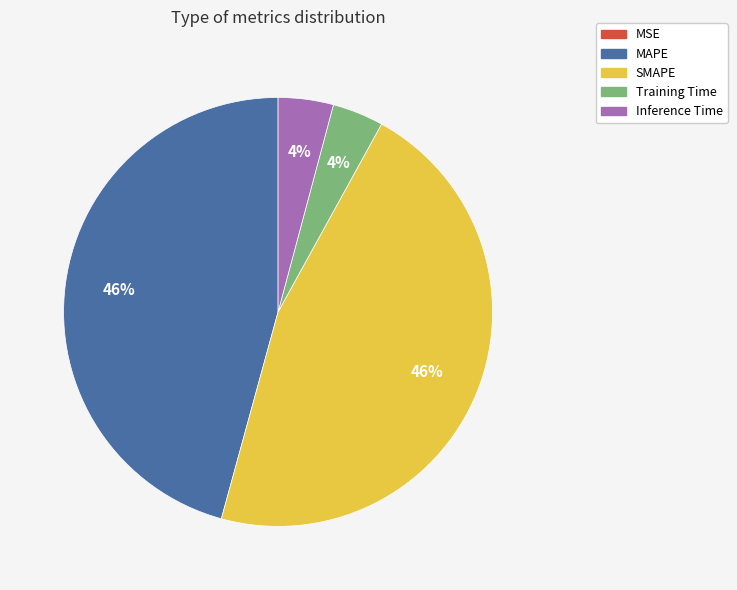

Between SMAPE and Inference Time, which is larger?

SMAPE